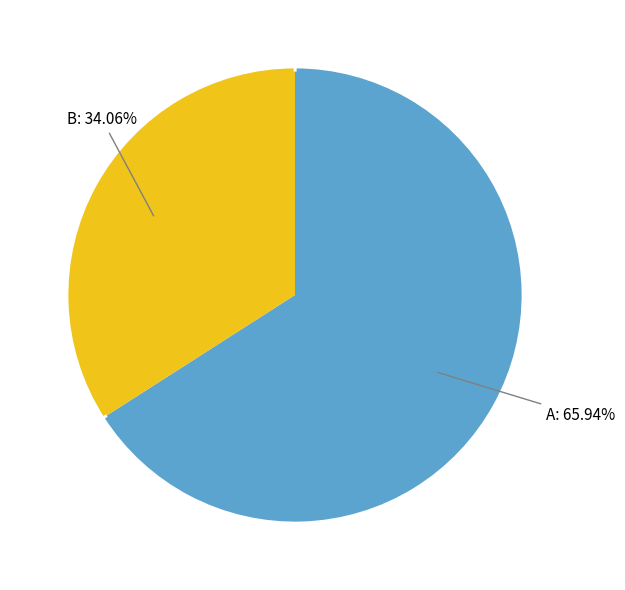

Which slice represents more than half of the pie?

A